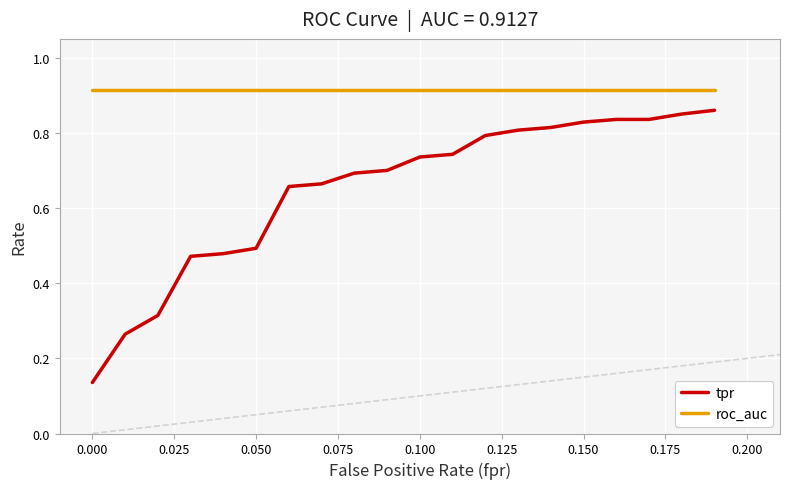

Which series has the largest range (max minus min)?

tpr